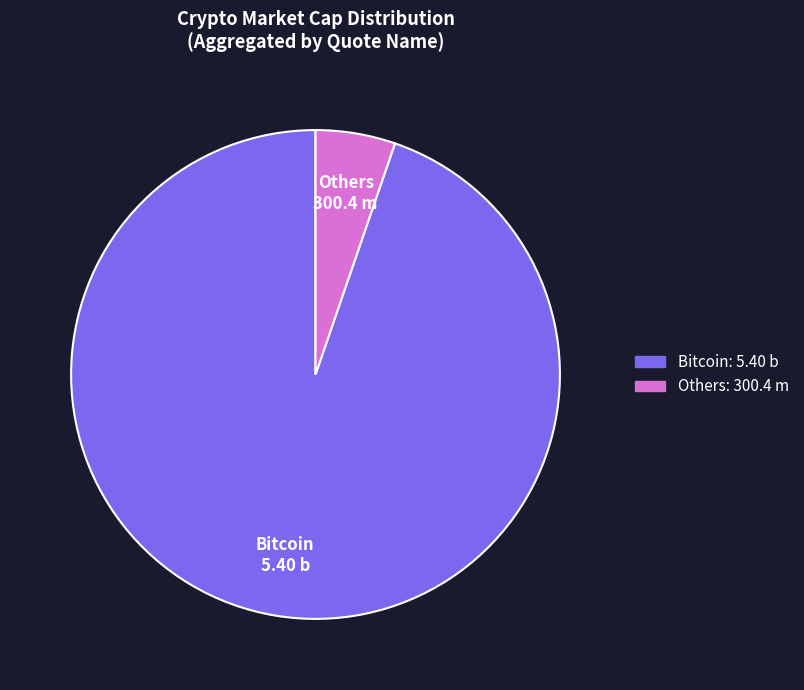

What is the ratio of the value at Bitcoin to the value at Others?

18.0